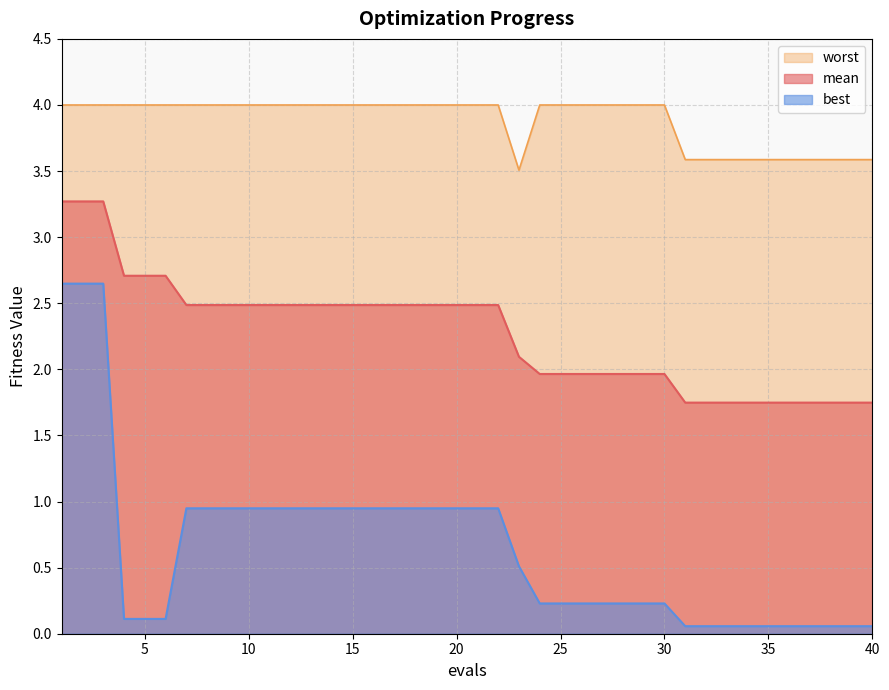

What is the sum of the best values at 12 and 16?

1.9